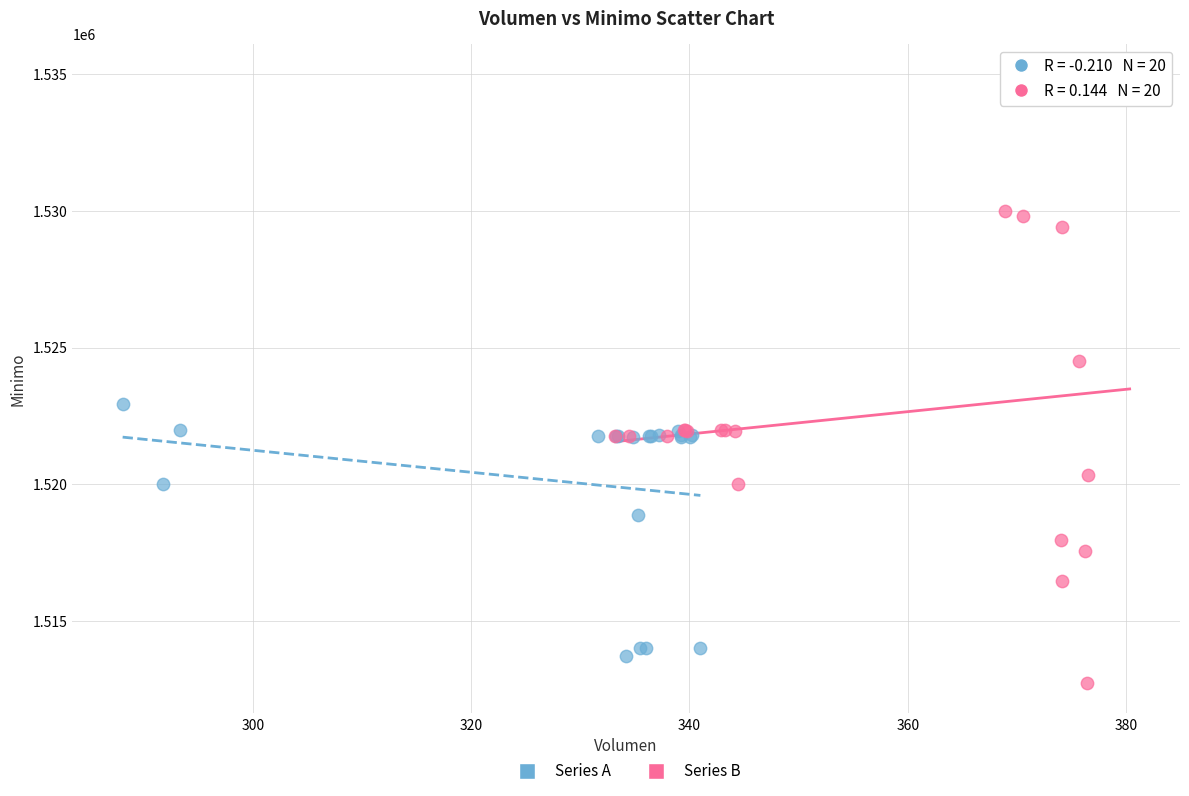

Which series has the largest Y range (max minus min)?

Series B